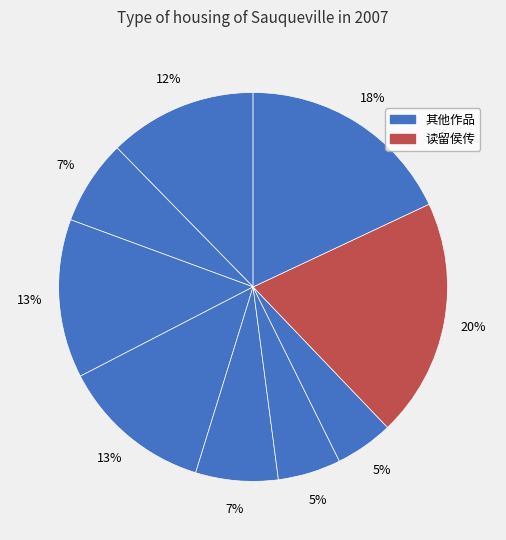

Is there a majority slice in this chart?

No